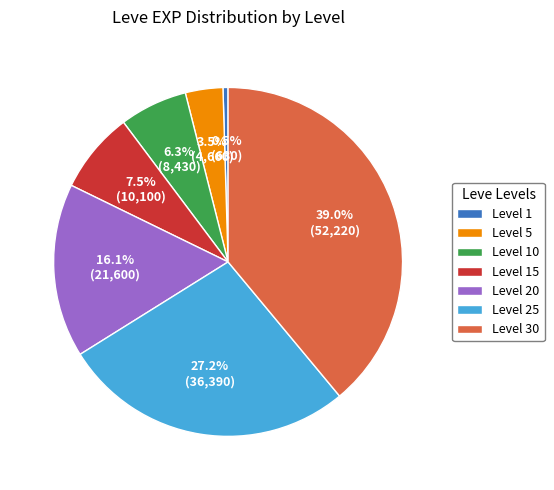

Is there any slice that represents more than half of the pie?

No